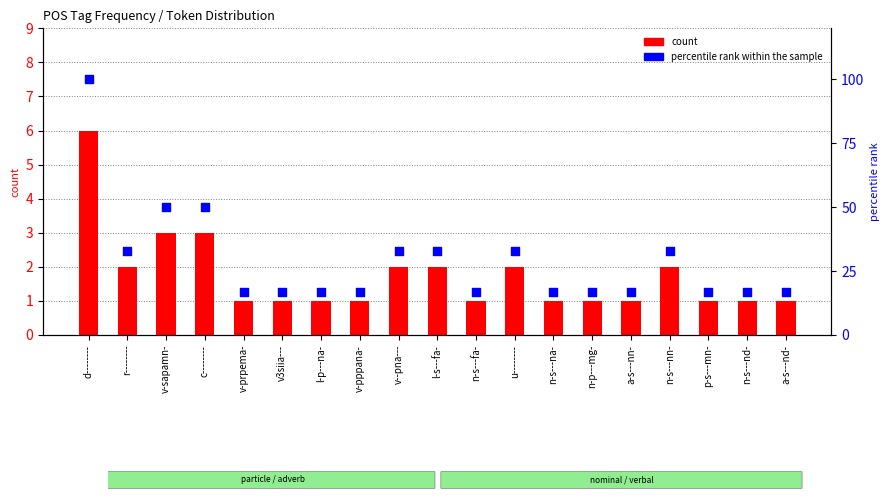

What is the total value across all series at a-s---nd-?

18